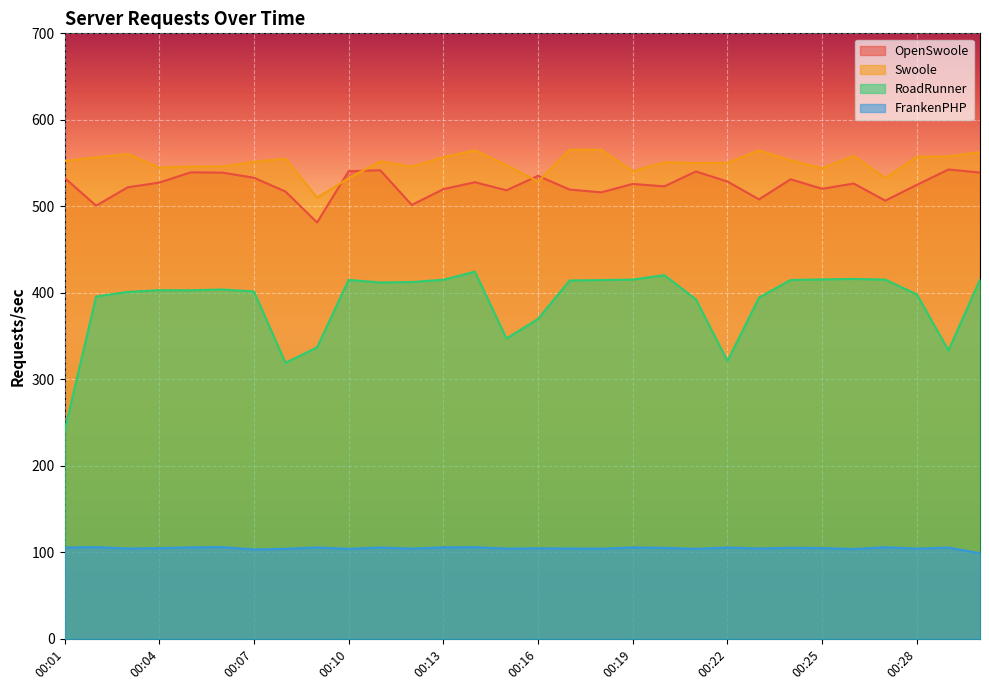

Rank the categories by Swoole value from lowest to highest.

00:09, 00:16, 00:10, 00:27, 00:19, 00:25, 00:04, 00:05, 00:06, 00:12, 00:15, 00:21, 00:22, 00:20, 00:07, 00:11, 00:01, 00:24, 00:08, 00:02, 00:13, 00:28, 00:29, 00:26, 00:03, 00:30, 00:23, 00:14, 00:17, 00:18